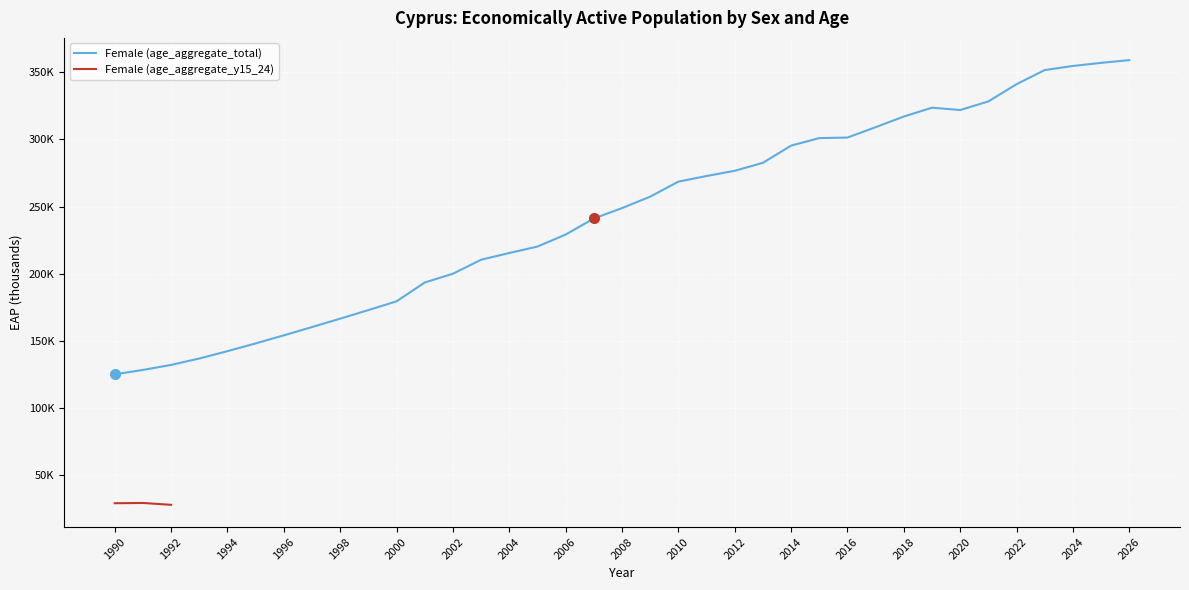

True or false: the data shows 80.4 at 1990.

False